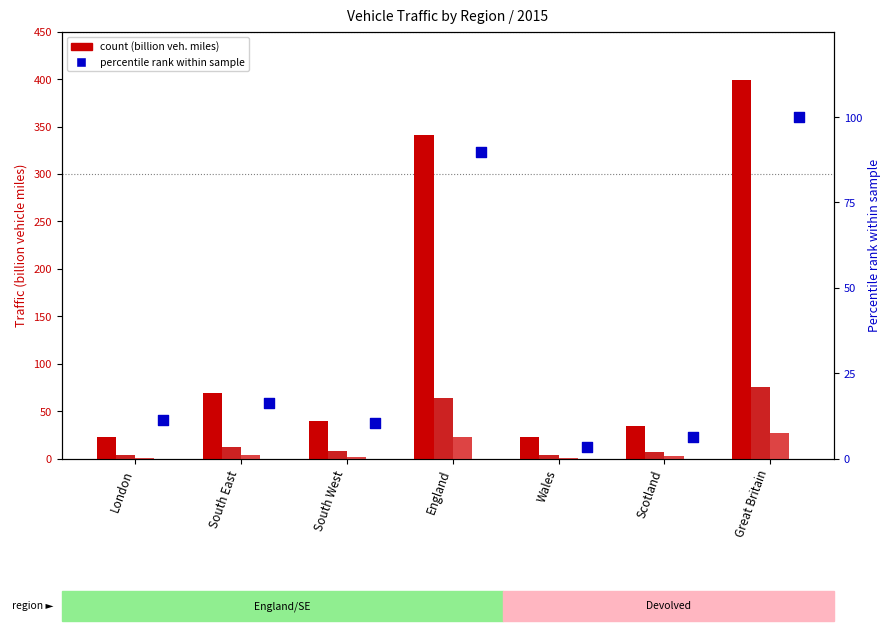

What is the total value across all series at Great Britain?

600.9